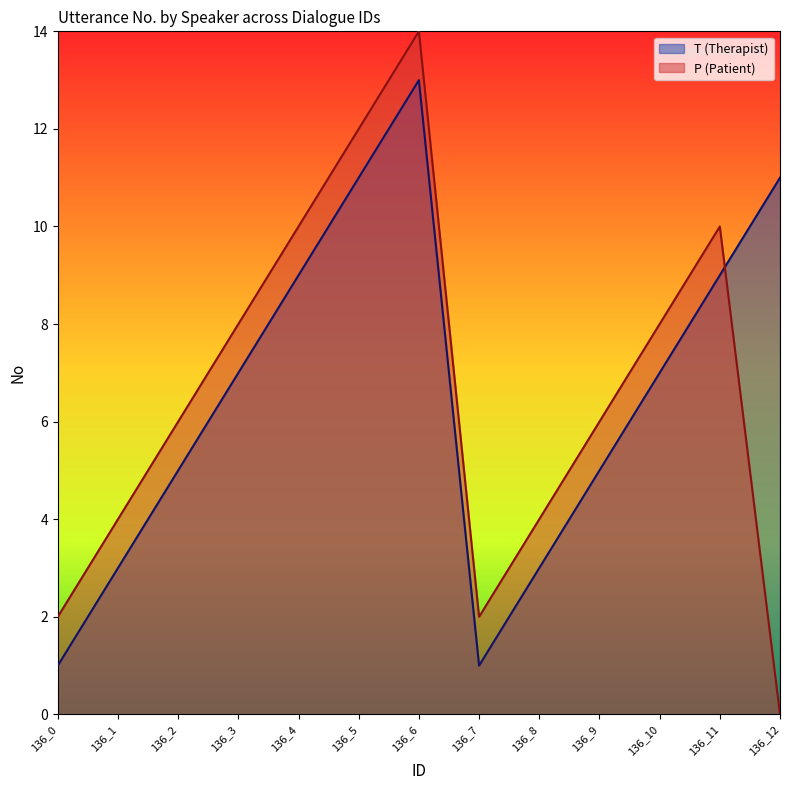

Does the chart display data point markers on the line(s)?

No